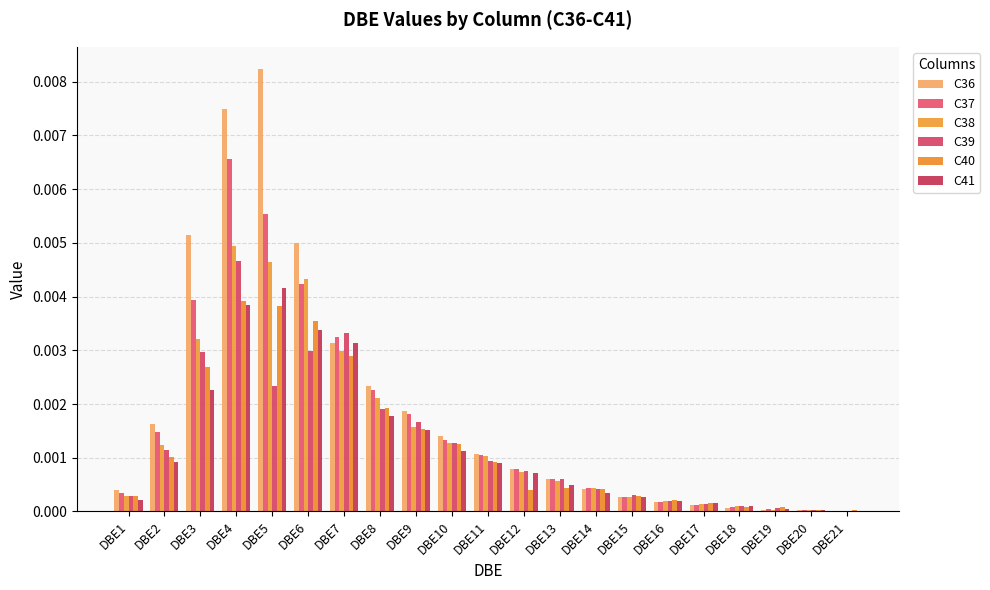

Is the value of C40 at DBE13 greater than the value of C36 at DBE20?

Yes